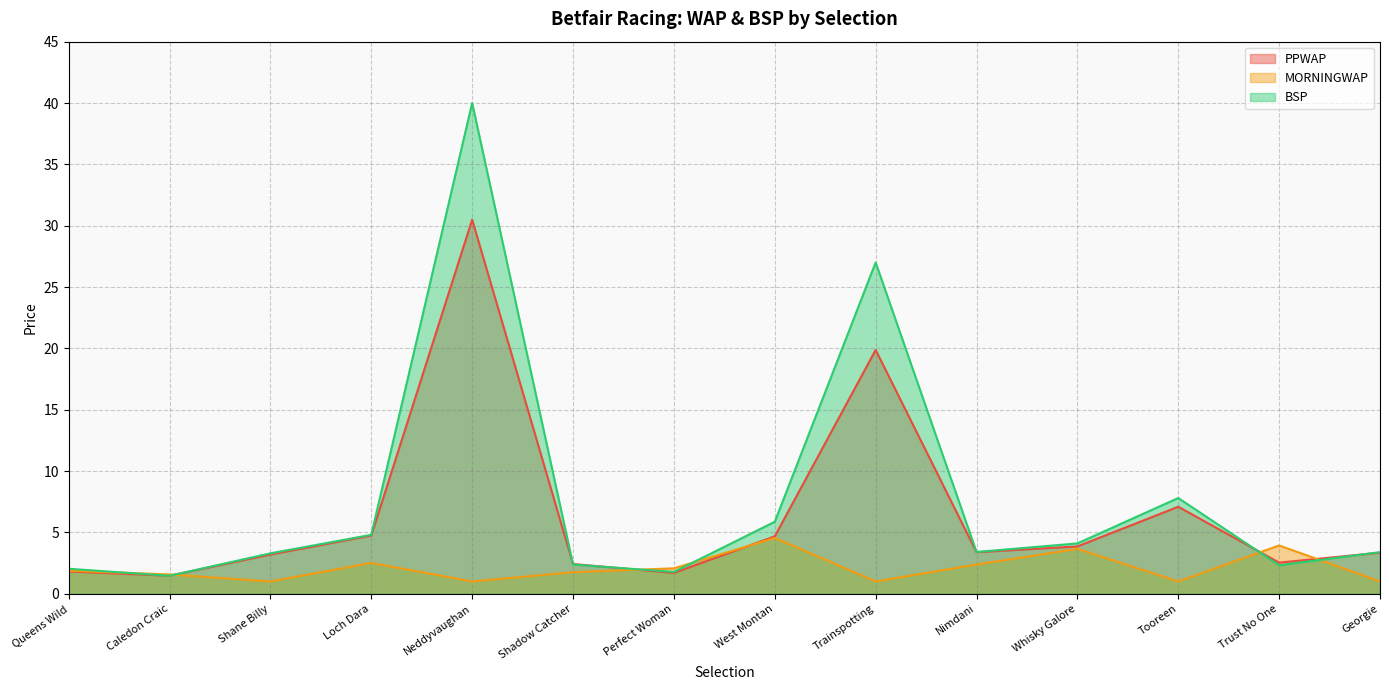

What position from the right is Caledon Craic?

13